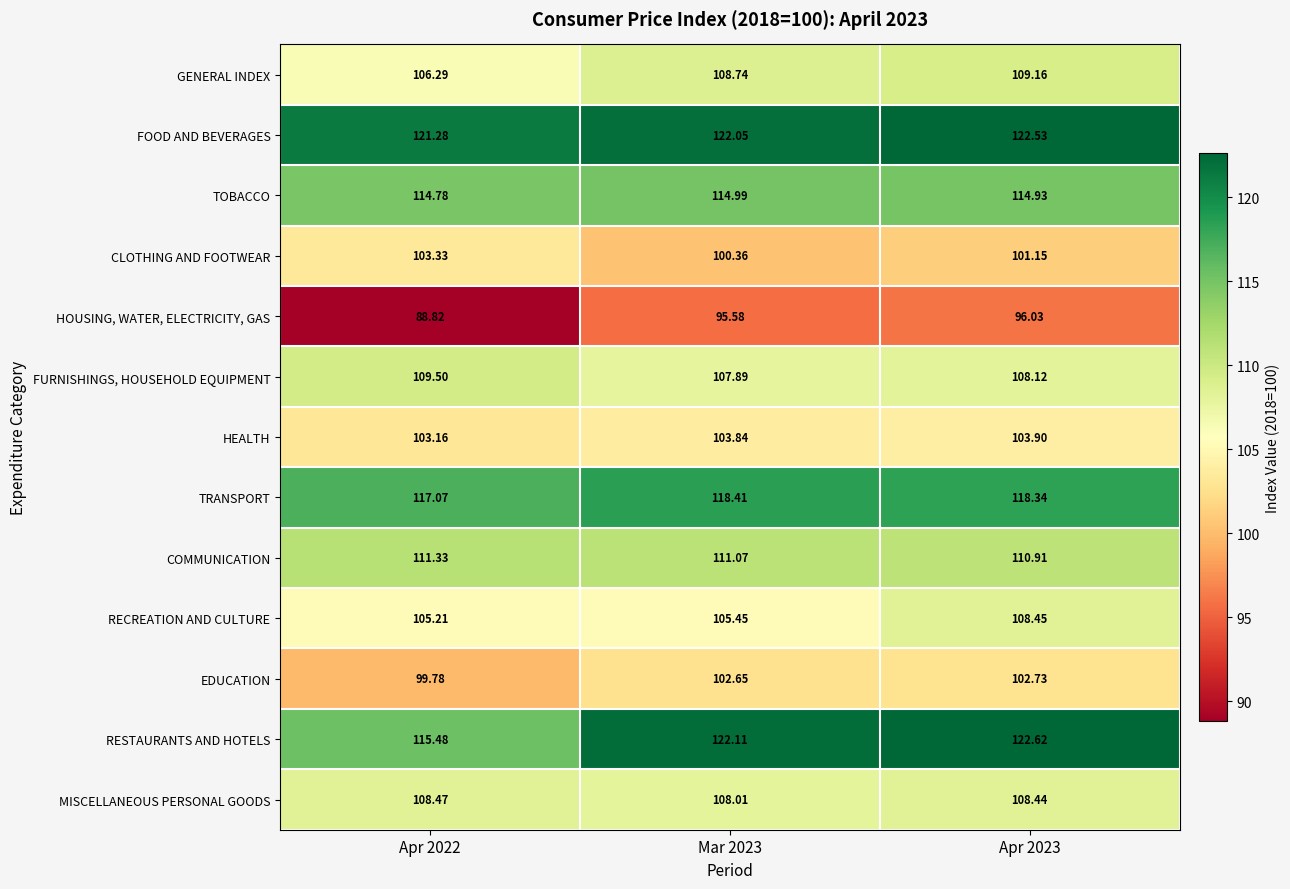

Rank the series by their maximum value, from lowest to highest.

HOUSING, WATER, ELECTRICITY, GAS, EDUCATION, CLOTHING AND FOOTWEAR, HEALTH, RECREATION AND CULTURE, MISCELLANEOUS PERSONAL GOODS, GENERAL INDEX, FURNISHINGS, HOUSEHOLD EQUIPMENT, COMMUNICATION, TOBACCO, TRANSPORT, FOOD AND BEVERAGES, RESTAURANTS AND HOTELS